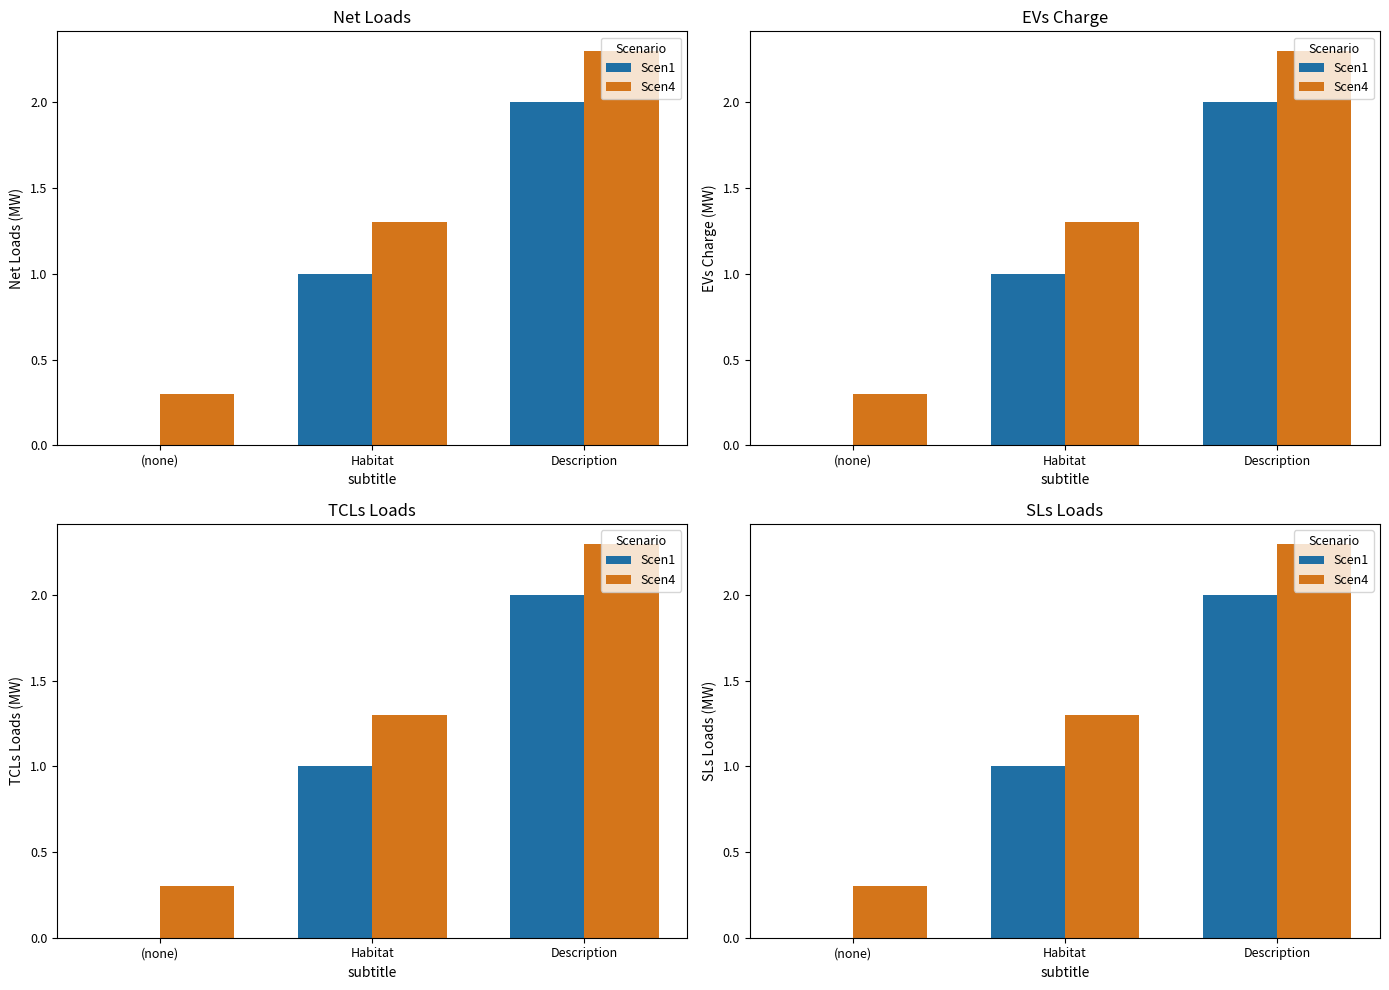

Rank the series by their maximum value, from lowest to highest.

Scen1, Scen4